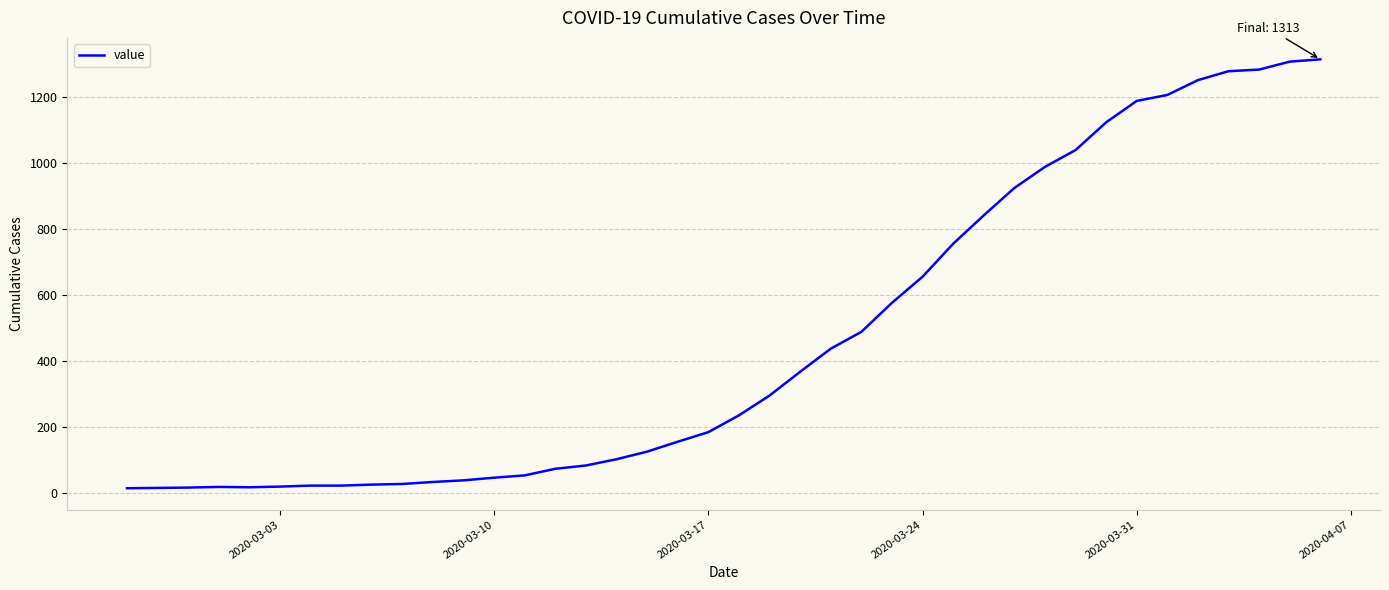

Is this an area chart (filled region under the line)?

No